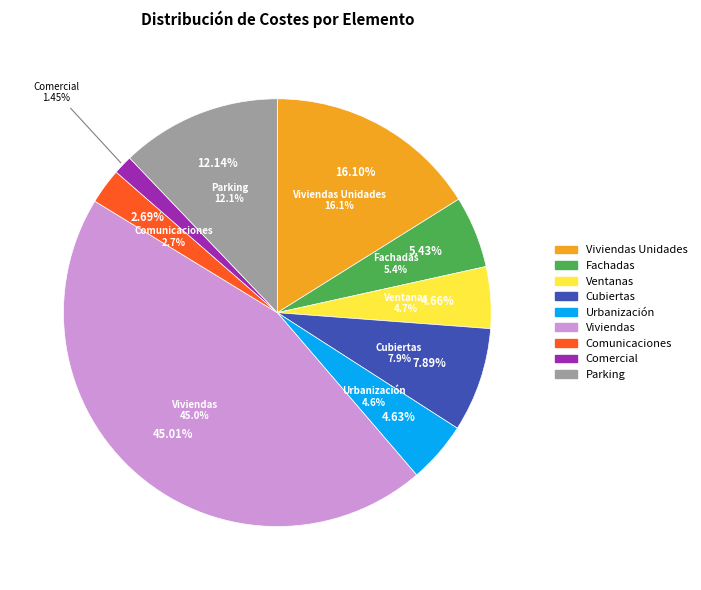

Count the number of slices in the pie.

9